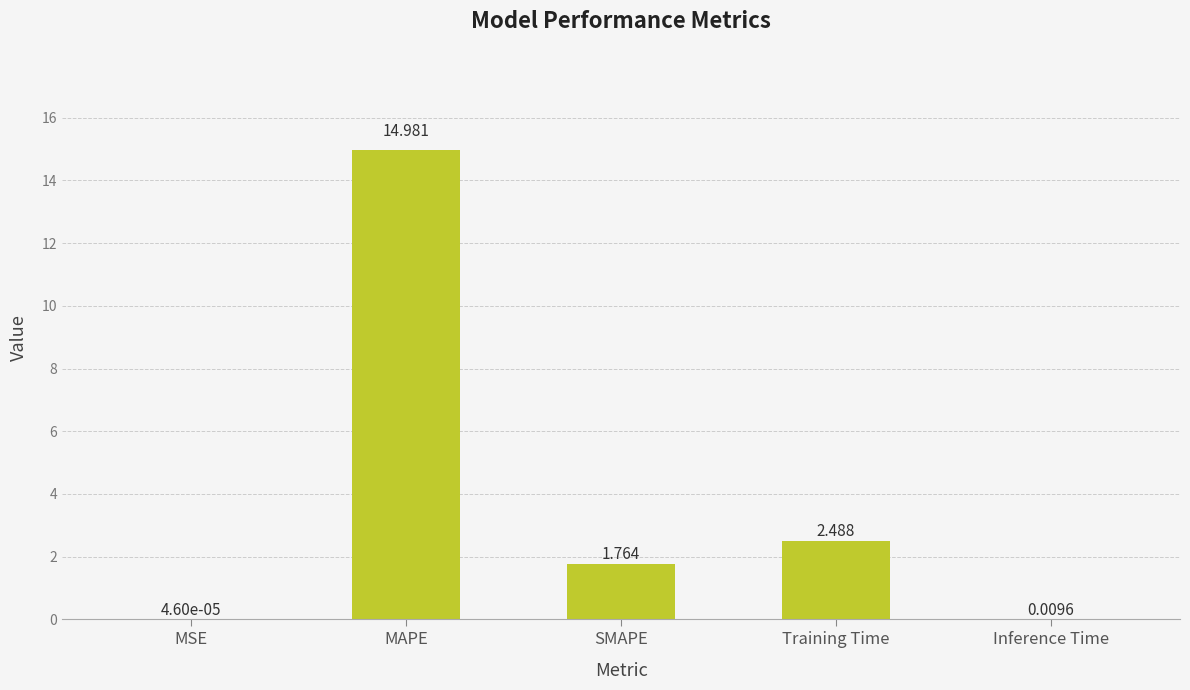

What is the change in value from MAPE to SMAPE?

-13.2